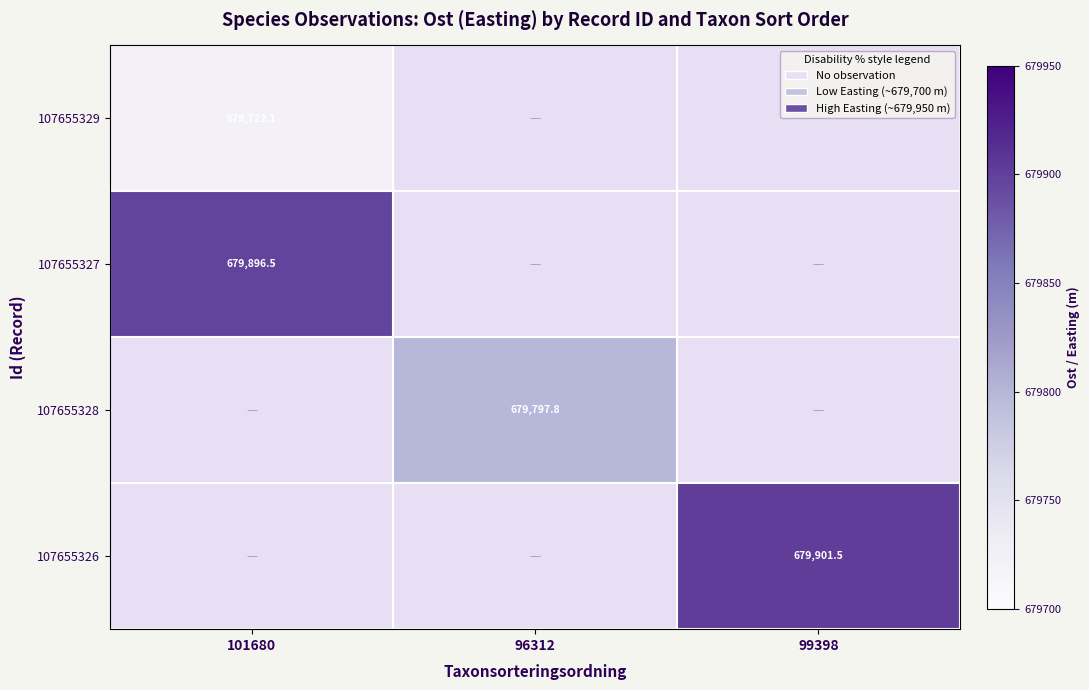

Read the 107655328 value at 96312.

679797.8